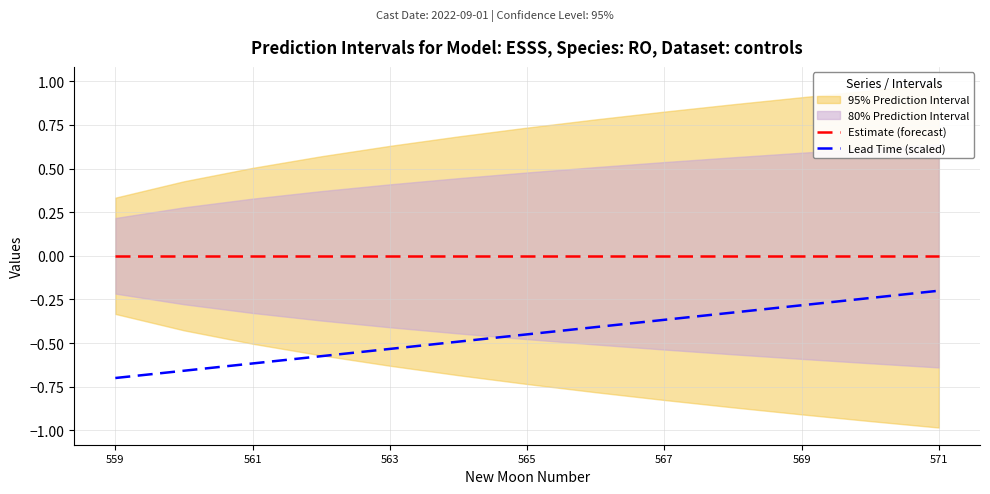

How many data points does each series have?

13